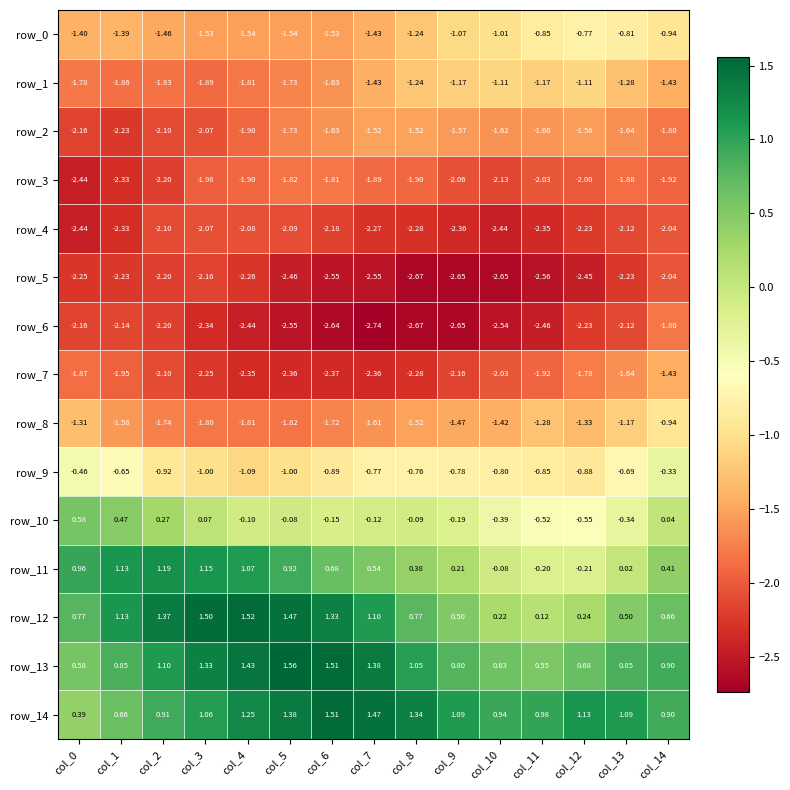

At how many categories does at least one series exceed 0?

15